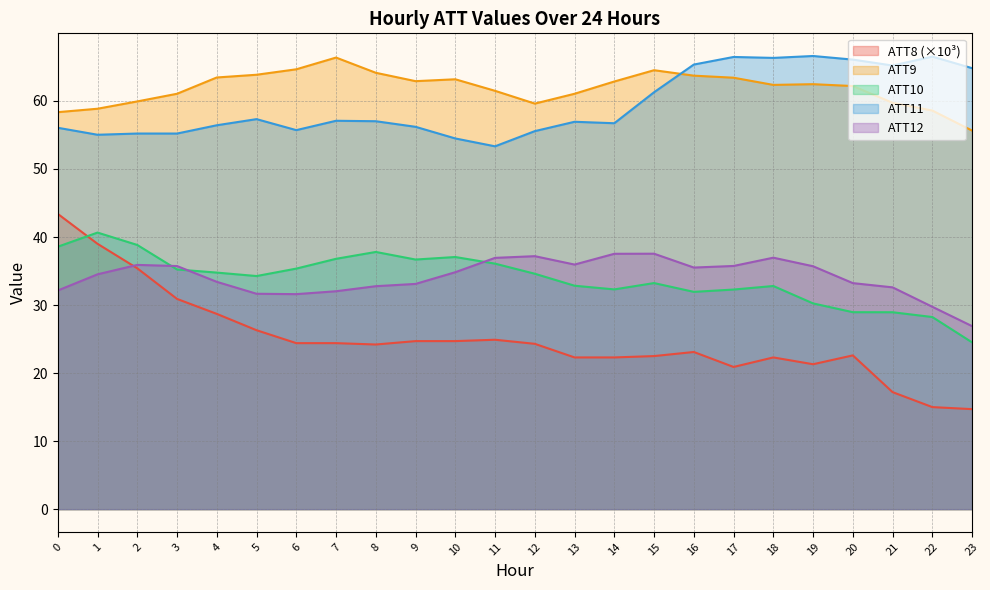

How many lines are shown in the chart?

5